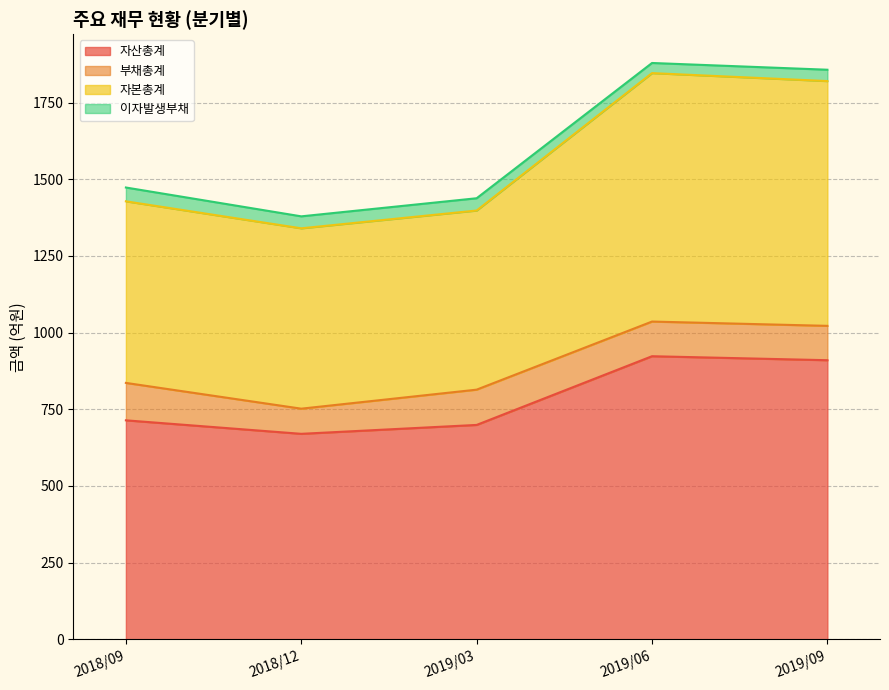

In 자본총계, how many points are higher than both neighbors (excluding endpoints)?

1